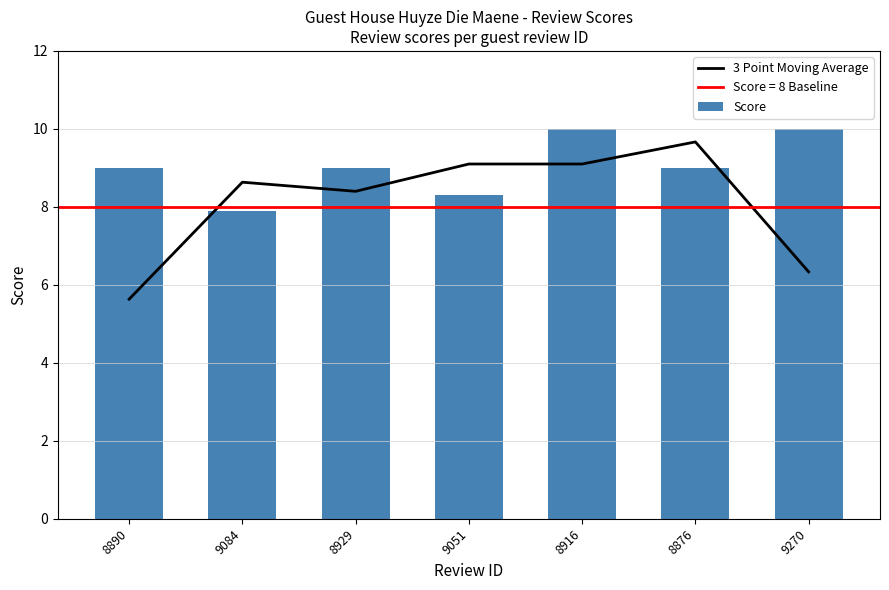

The 3 Point Moving Average series shows 13.6 at 8876. True or false?

False